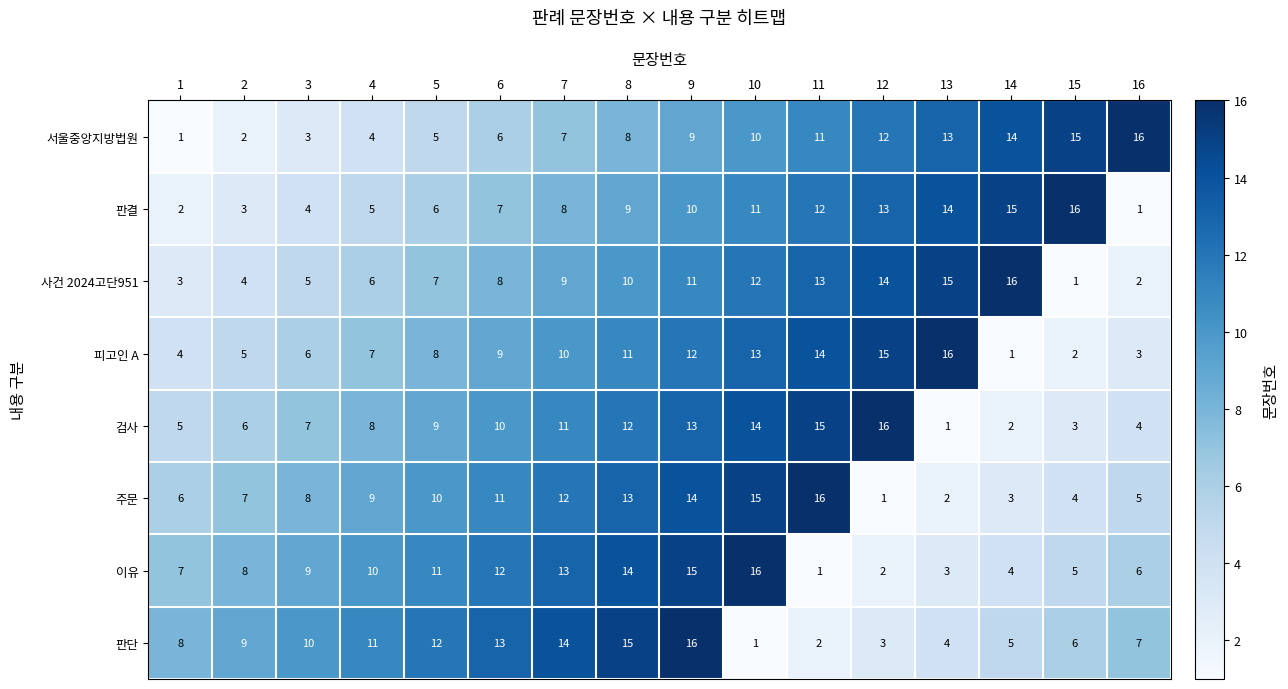

Rank the series at 14 from highest to lowest value.

사건 2024고단951, 판결, 서울중앙지방법원, 판단, 이유, 주문, 검사, 피고인 A